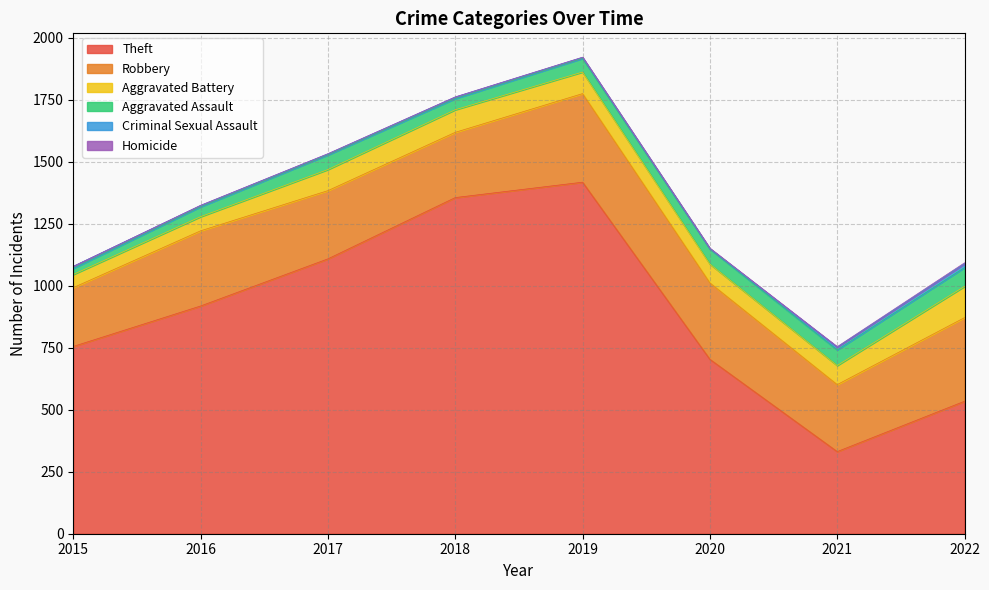

How many data points in Aggravated Battery are above 85?

3